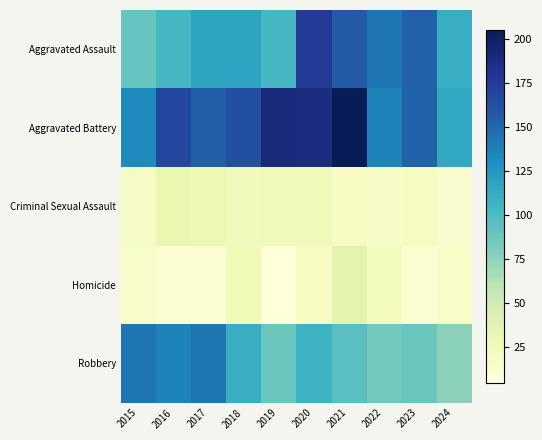

At which category does the chart reach its peak across all series?

2021